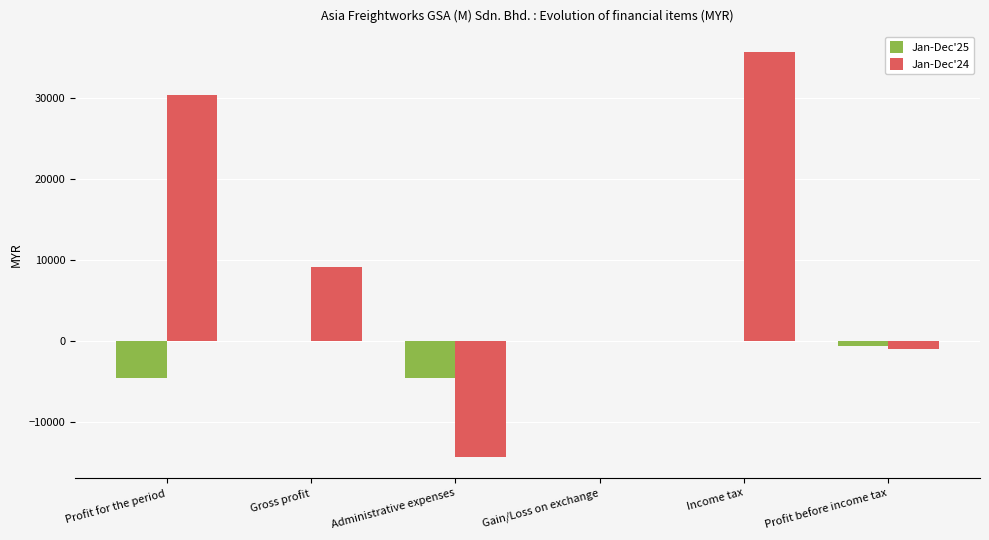

Count the number of categories in the chart.

6